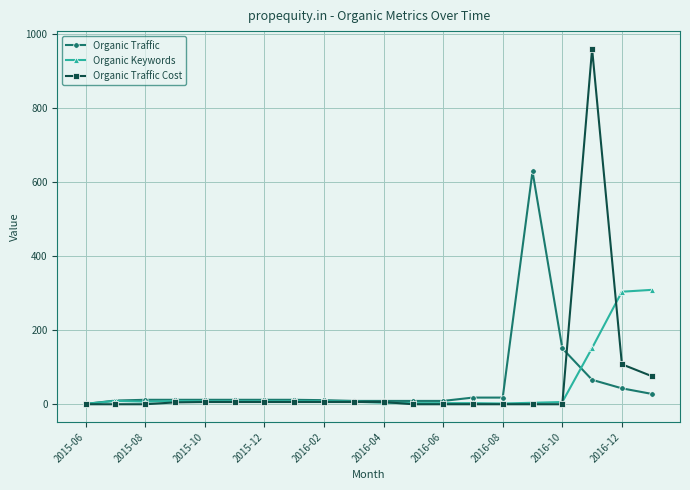

List the series in order of their peak value, lowest first.

Organic Keywords, Organic Traffic, Organic Traffic Cost